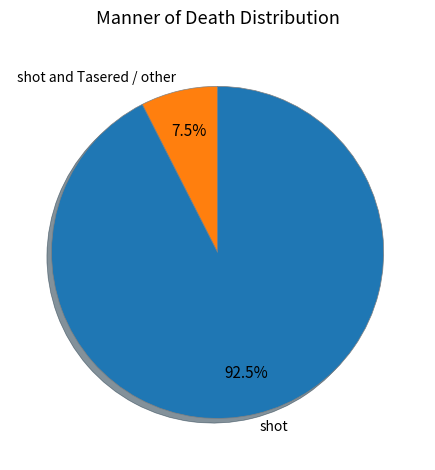

Which category accounts for the majority?

shot